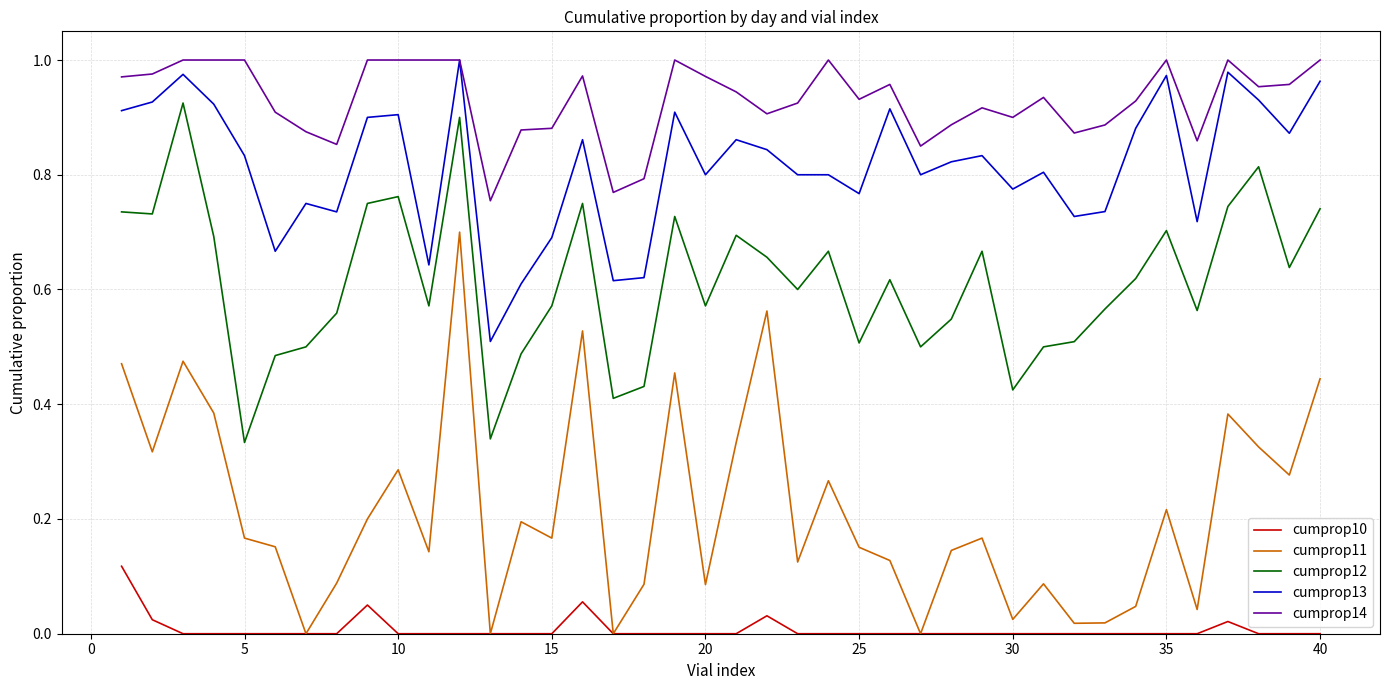

True or false: cumprop10 and cumprop14 cross at least once.

False